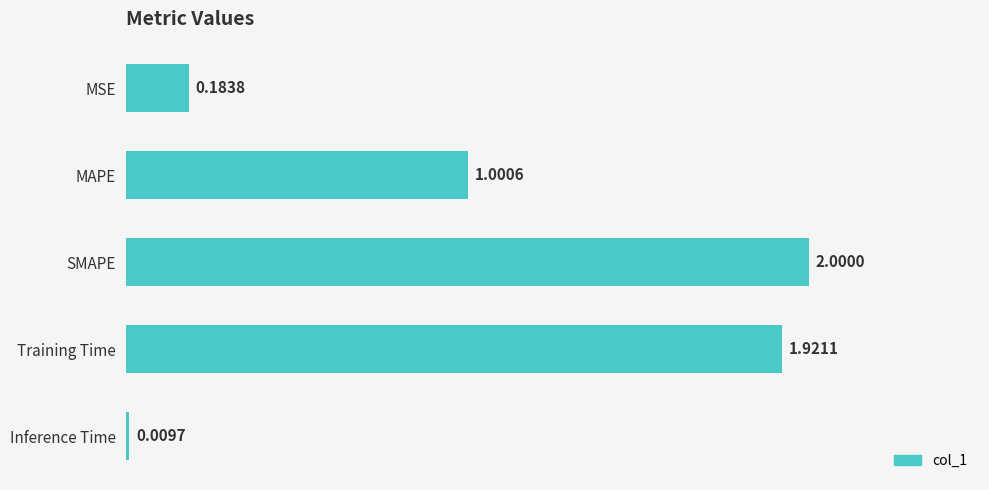

What is the change in value from MSE to MAPE?

+0.8